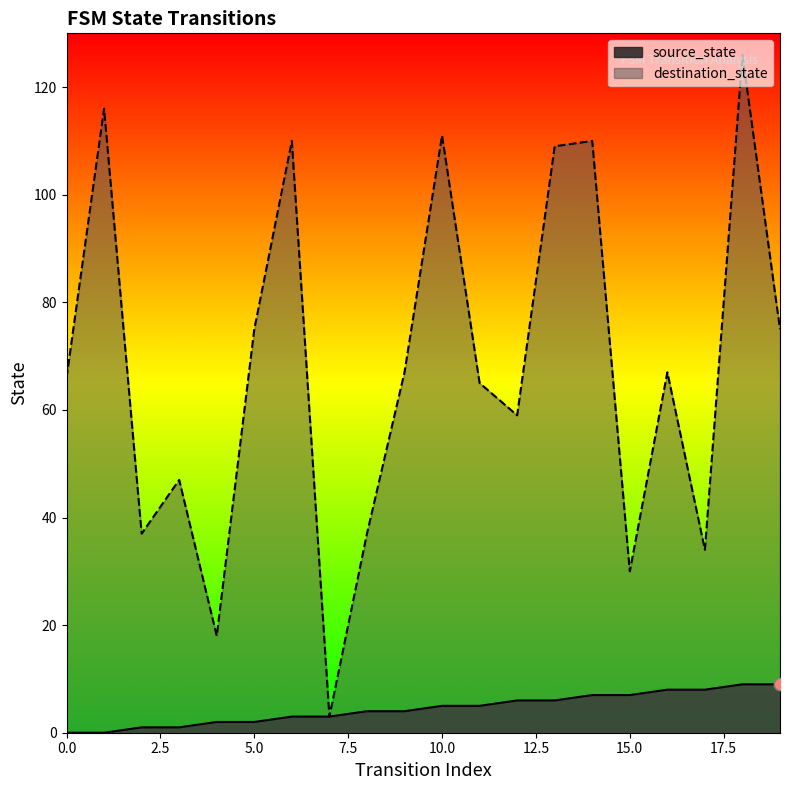

Which series has the largest Y range (max minus min)?

destination_state